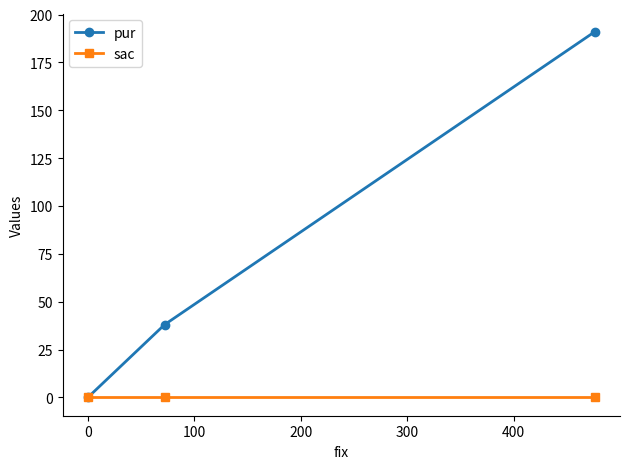

Which series has the widest spread of values?

pur